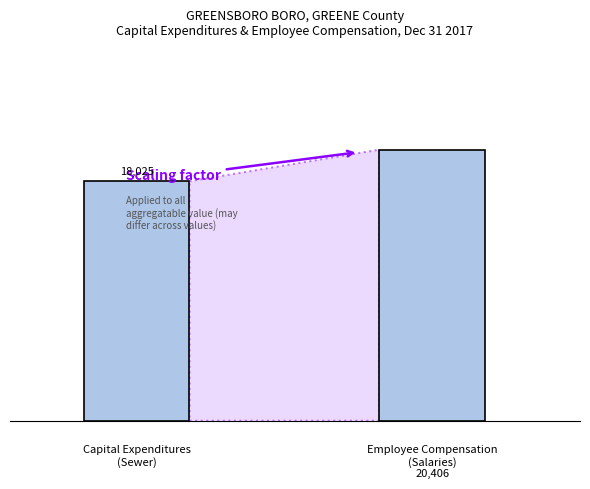

At which category does the chart reach its peak across all series?

Employee Compensation (Salaries)